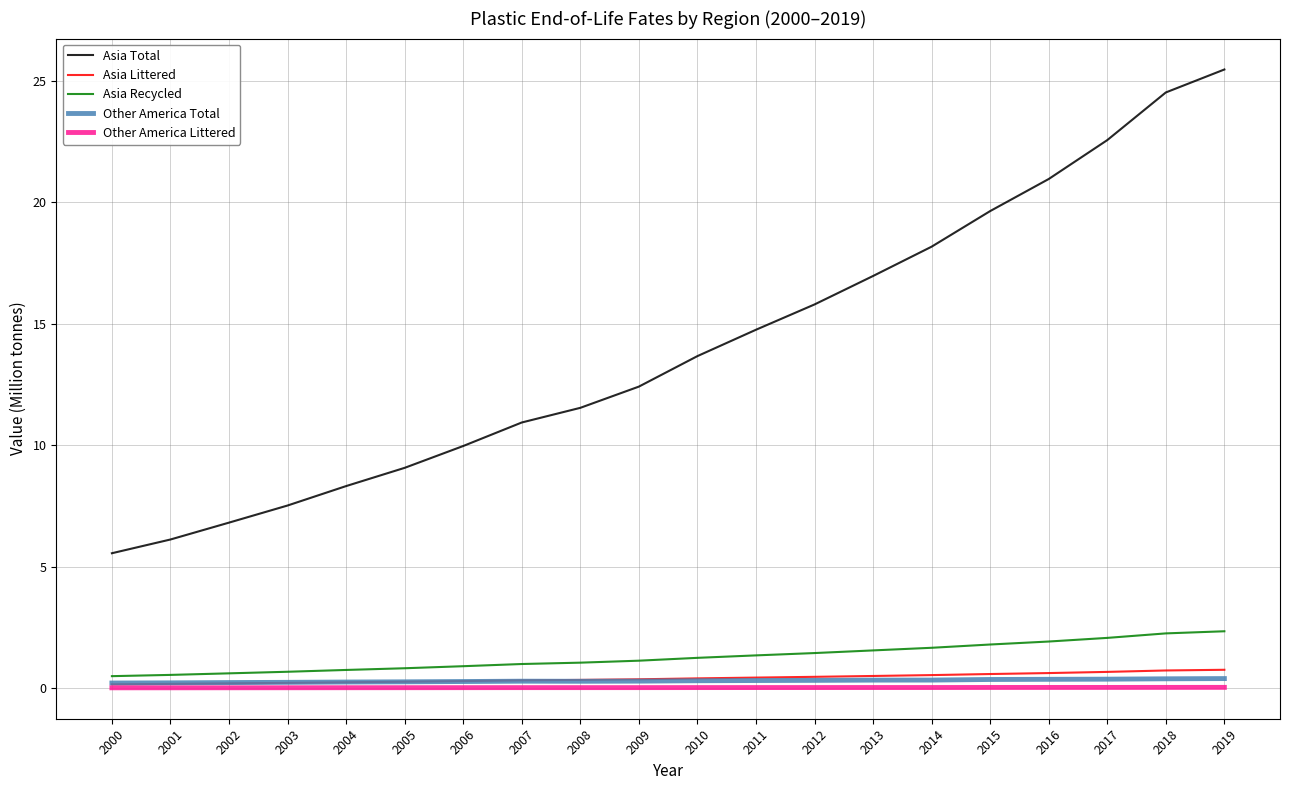

True or false: Other America Total has a value of 0.3 at 2014.

True